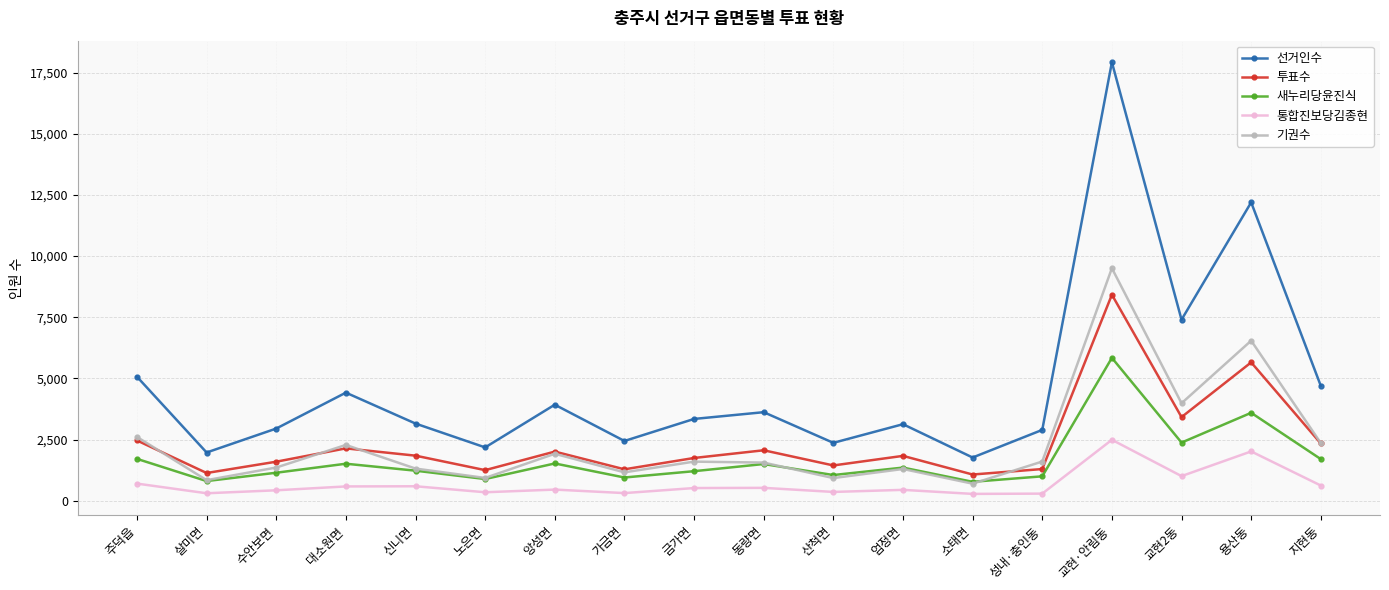

What is the sum of the 새누리당윤진식 values at 가금면 and 신니면?

2173